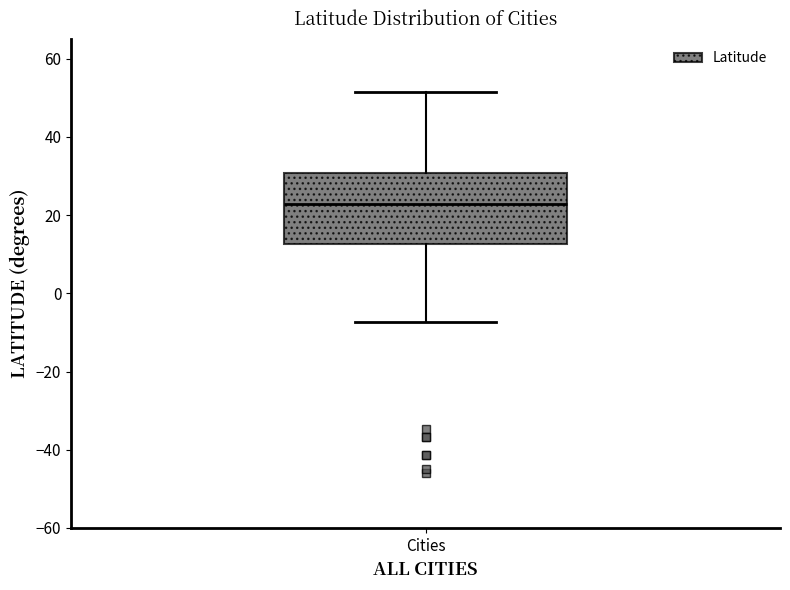

Where does the upper whisker of the box for Cities end on the y-axis? The values are not printed on the chart, so give them approximately, as read against the axis.

52